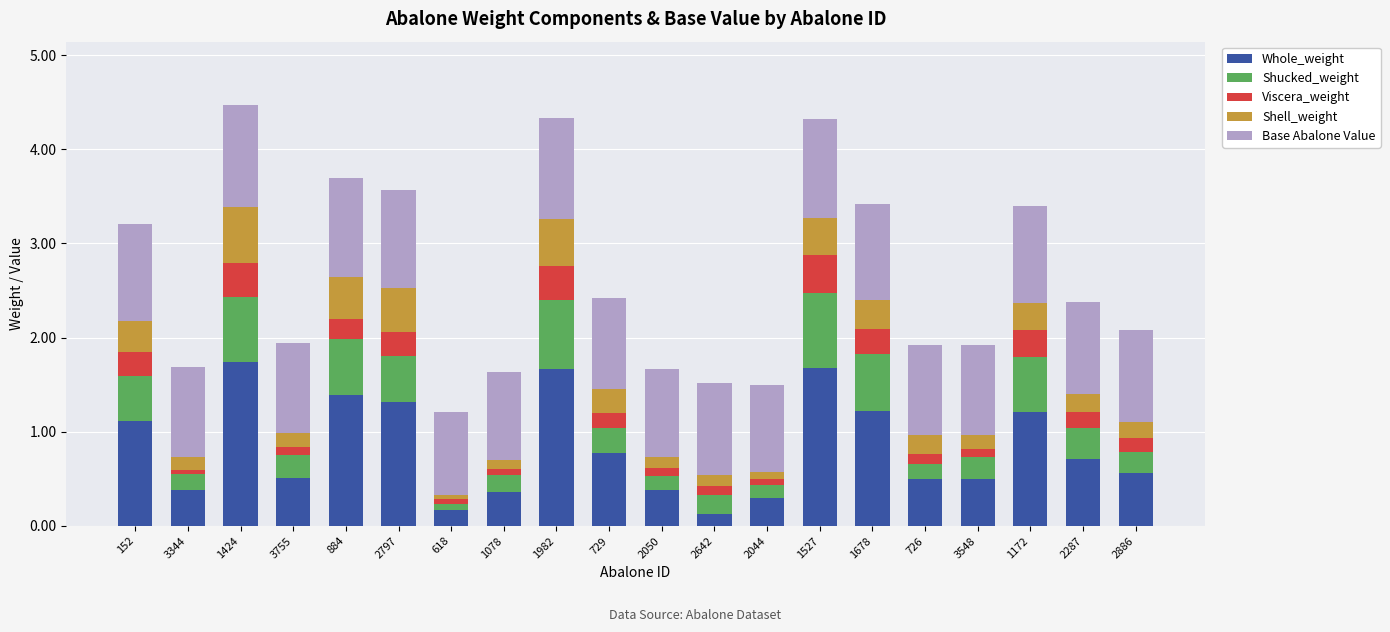

What is the maximum value for Whole_weight?

1.7